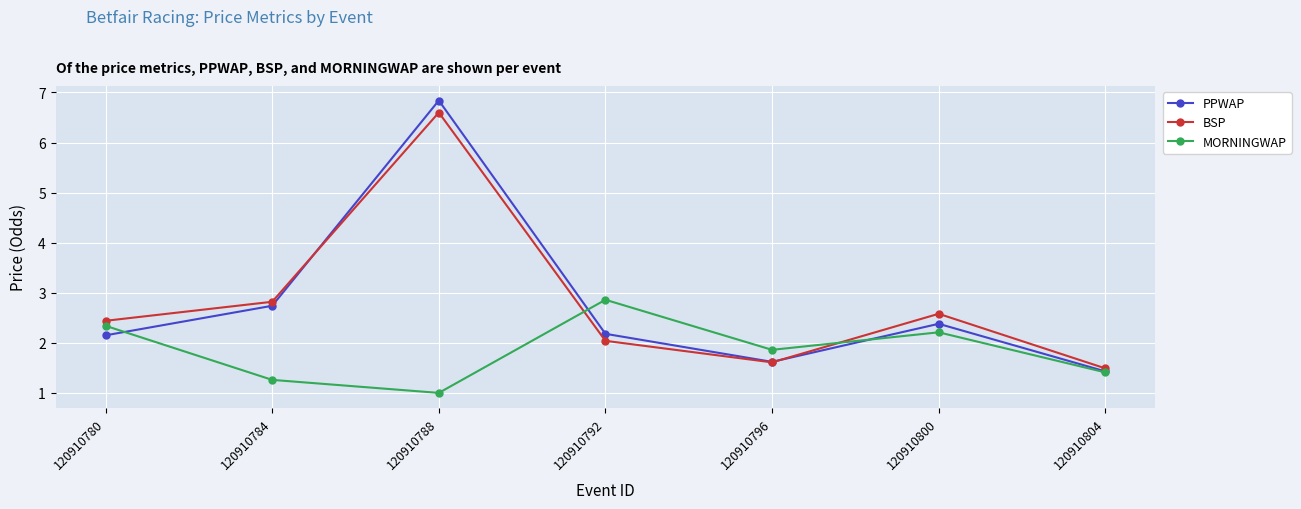

Which series has the widest spread of values?

PPWAP